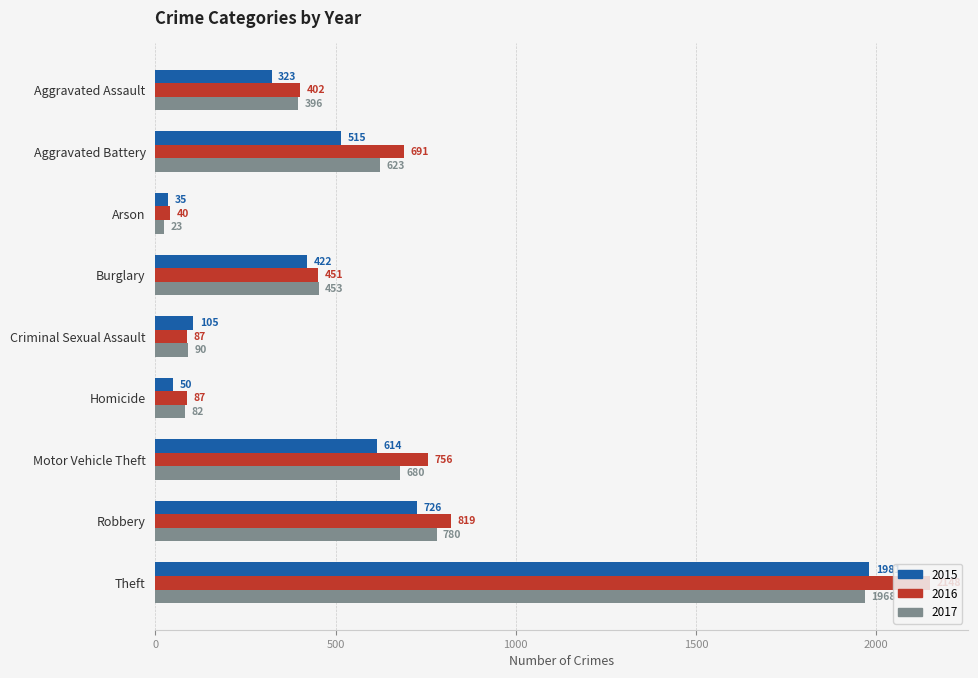

What is the difference between the maximum and minimum values in the 2017 series?

1945